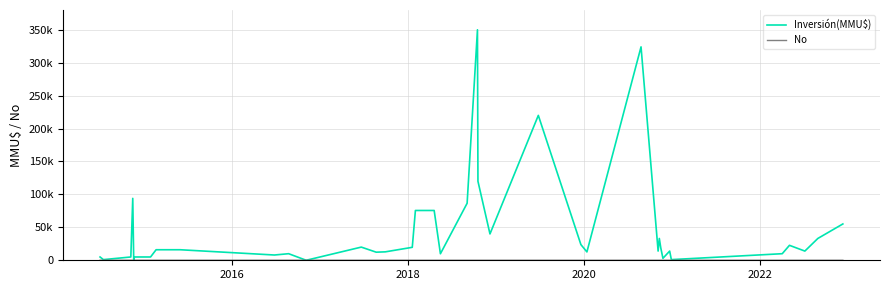

How many distinct data groups are displayed?

2